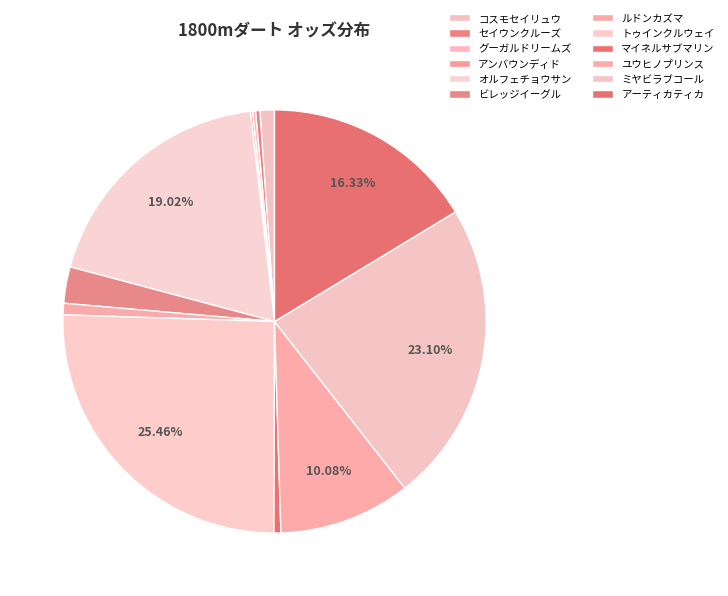

How much of the chart is everything except セイウンクルーズ?

99.7%